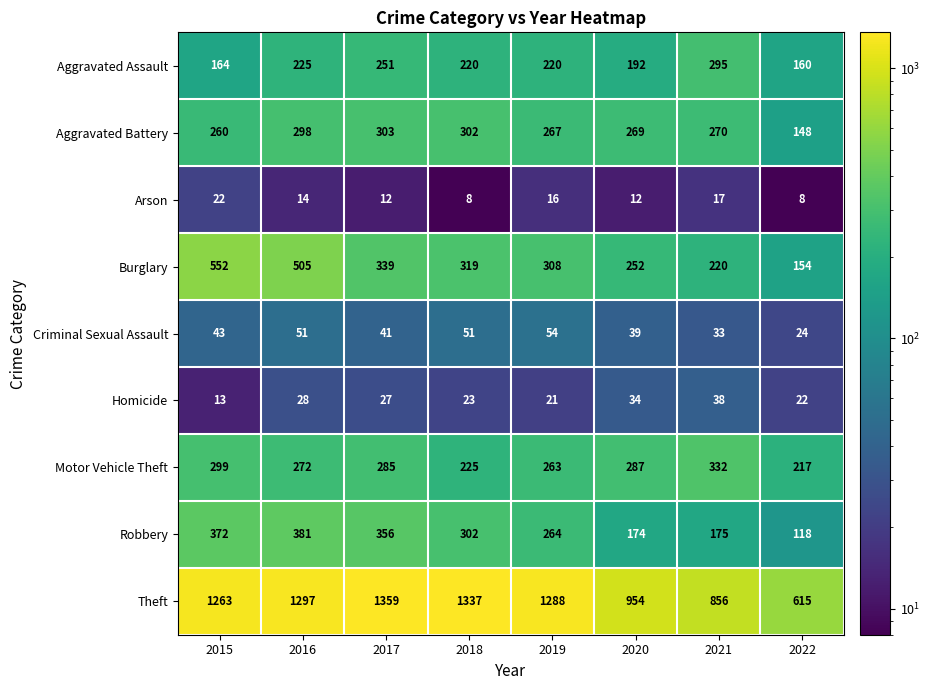

At which label does Burglary first exceed 319?

2015